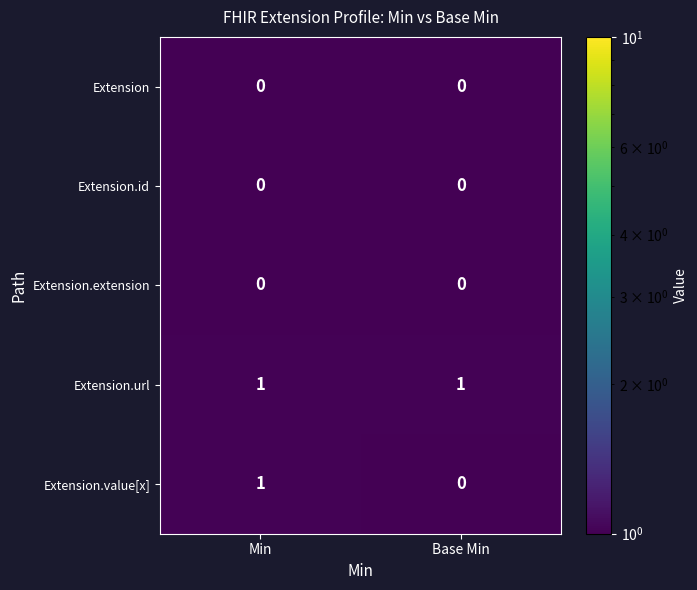

Which series has the largest total across all categories?

Extension.url